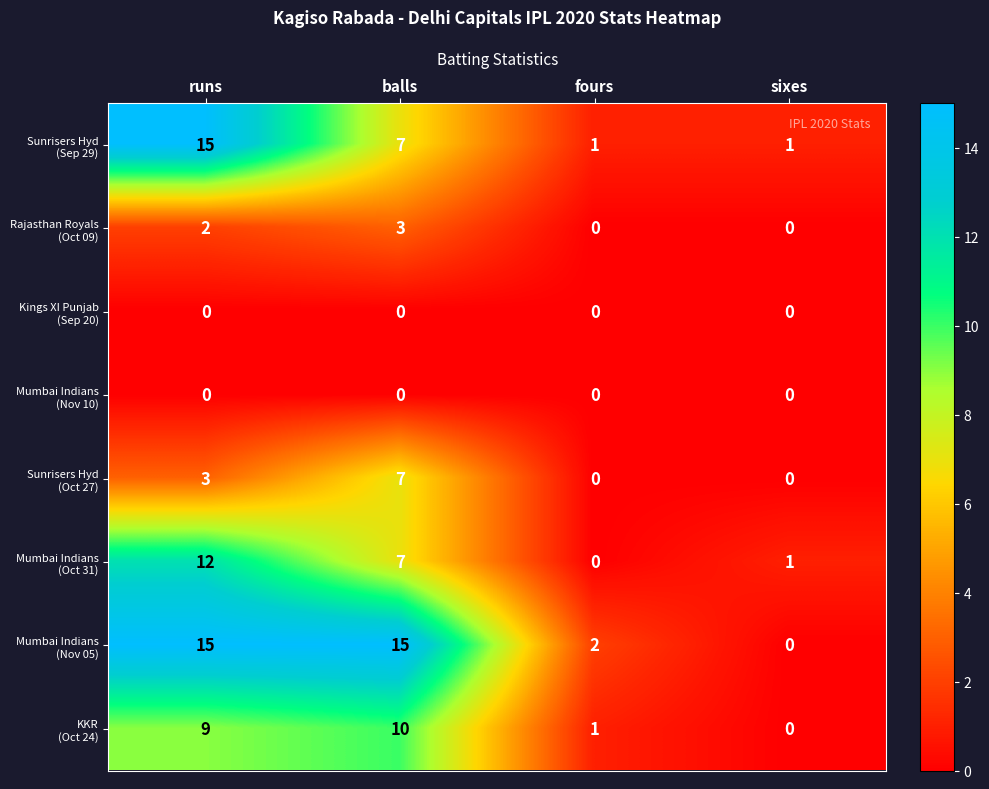

What is the total value across all series at runs?

56